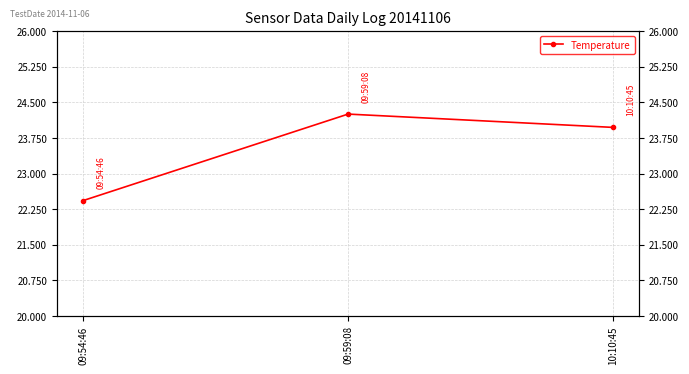

What is the change in value from 09:54:46 to 09:59:08?

+1.8